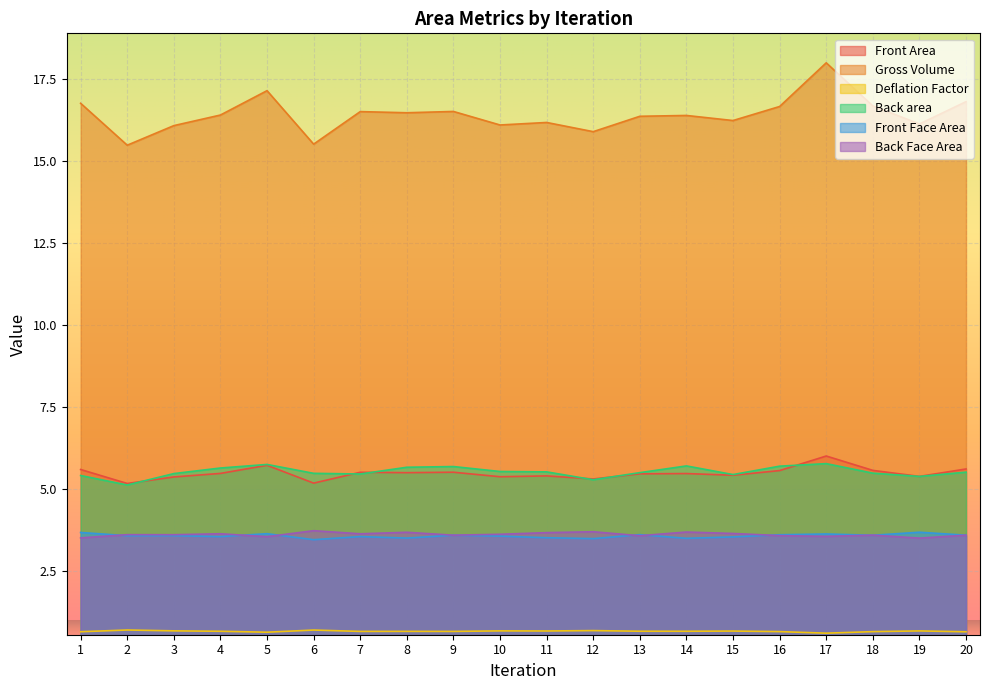

After their last crossing, which series has the higher values: Back Face Area or Front Face Area?

Back Face Area